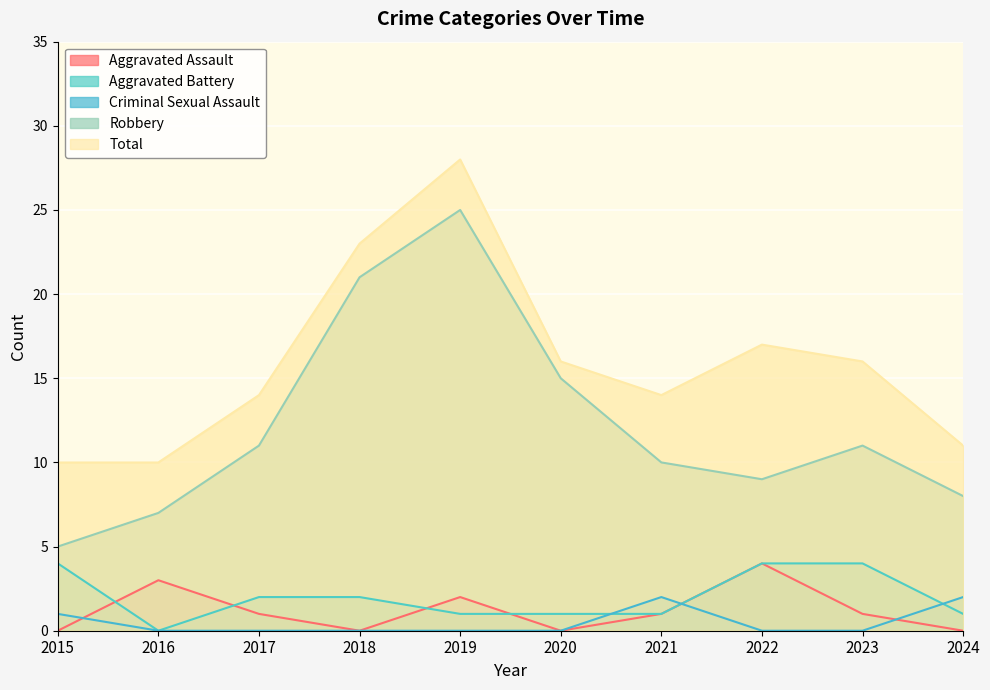

Rank the series by their maximum value, from lowest to highest.

Criminal Sexual Assault, Aggravated Assault, Aggravated Battery, Robbery, Total